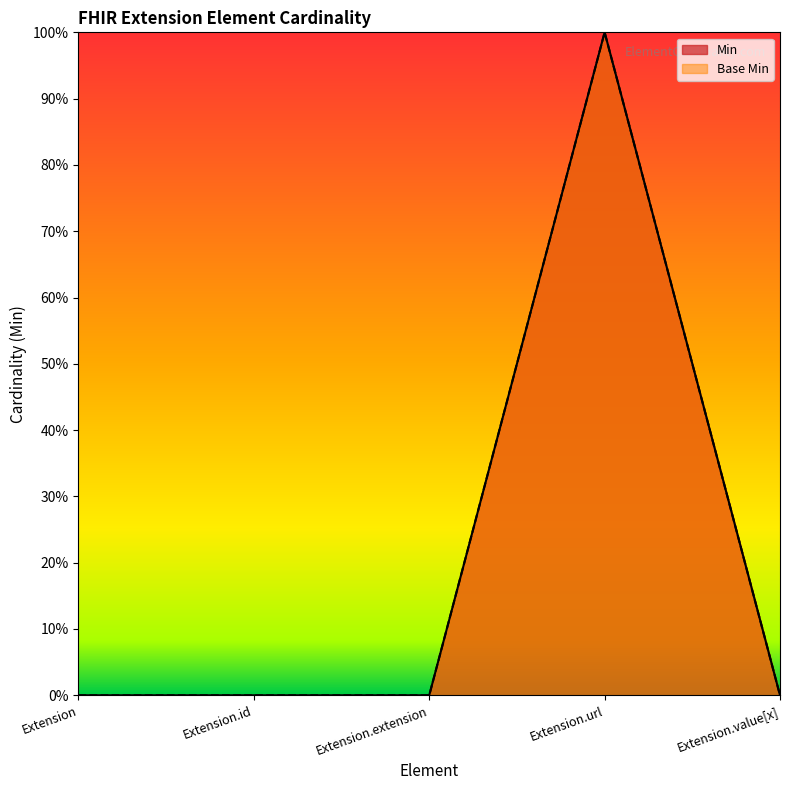

What is the maximum value shown in the chart?

1